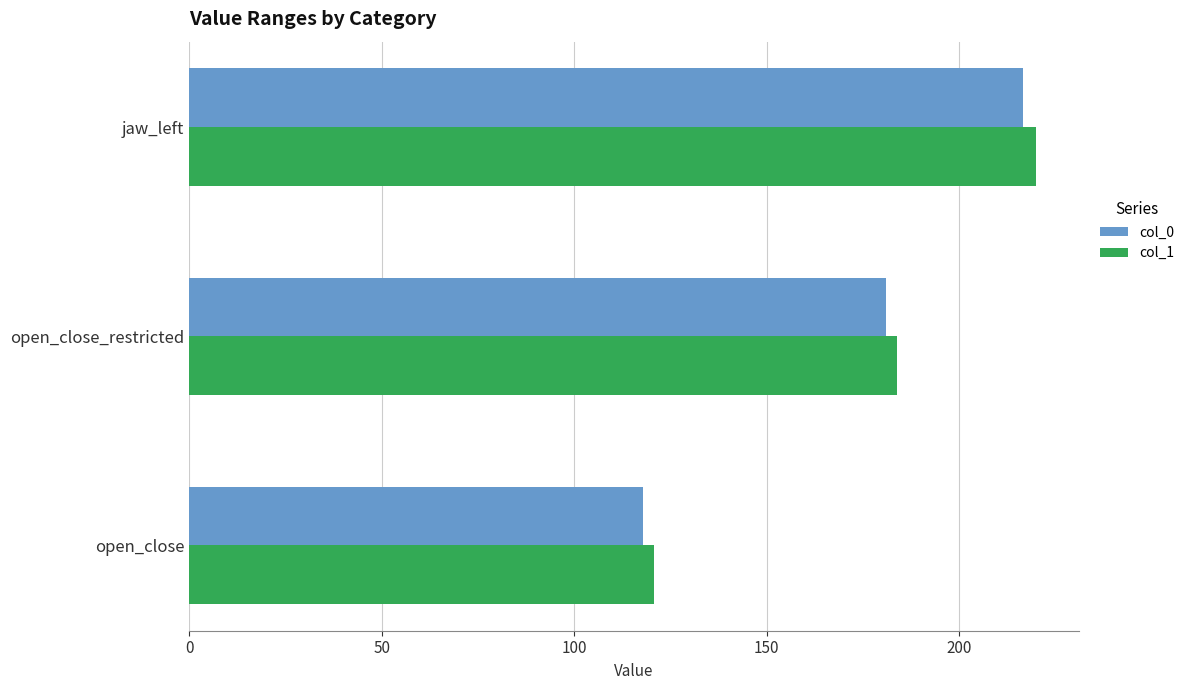

What is the difference between the col_0 values at jaw_left and open_close?

98.7